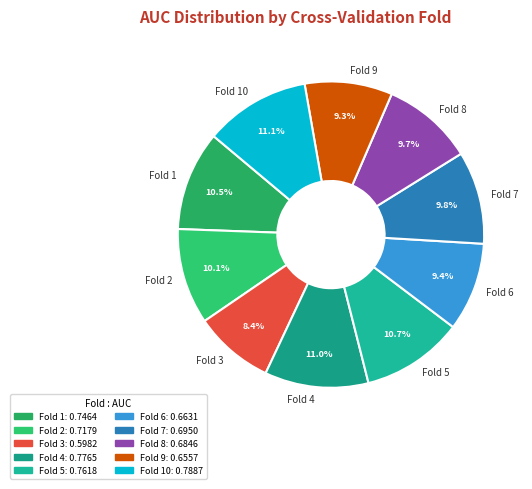

Which slice is the smallest?

Fold 3